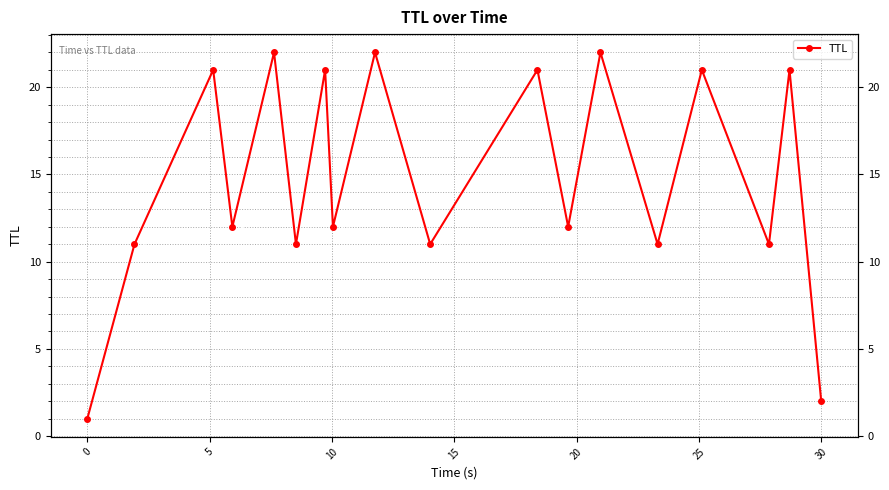

Is it true that the value at 20 is 4?

False